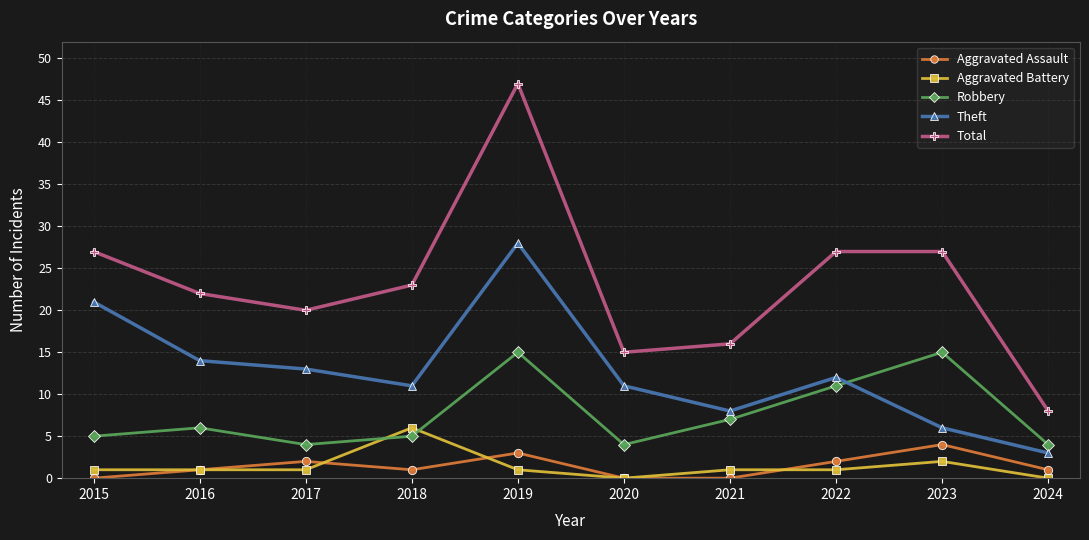

Rank the series at 2018 from highest to lowest value.

Total, Theft, Aggravated Battery, Robbery, Aggravated Assault